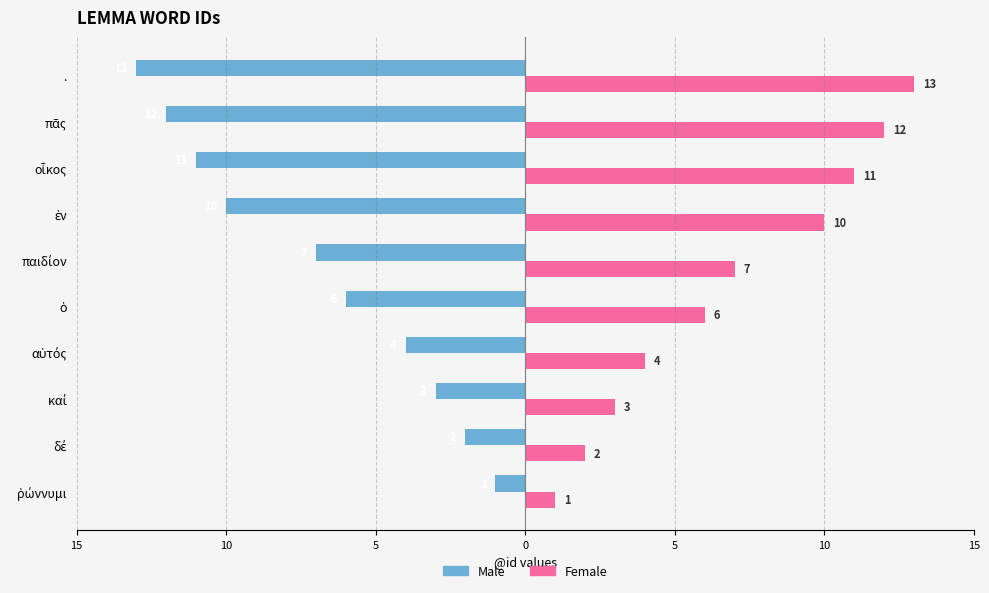

Reading right to left, transcribe all the data shown in this chart.

Male: -13	-12	-11	-10	-7	-6	-4	-3	-2	-1
Female: 13	12	11	10	7	6	4	3	2	1